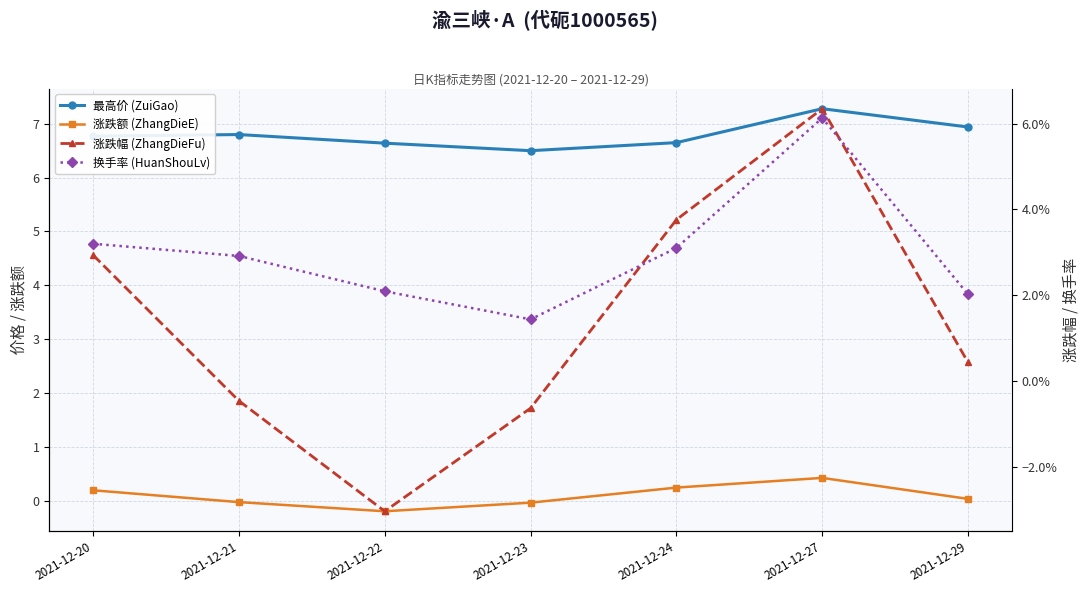

Where is the first local maximum for 涨跌额 (ZhangDieE)?

2021-12-27